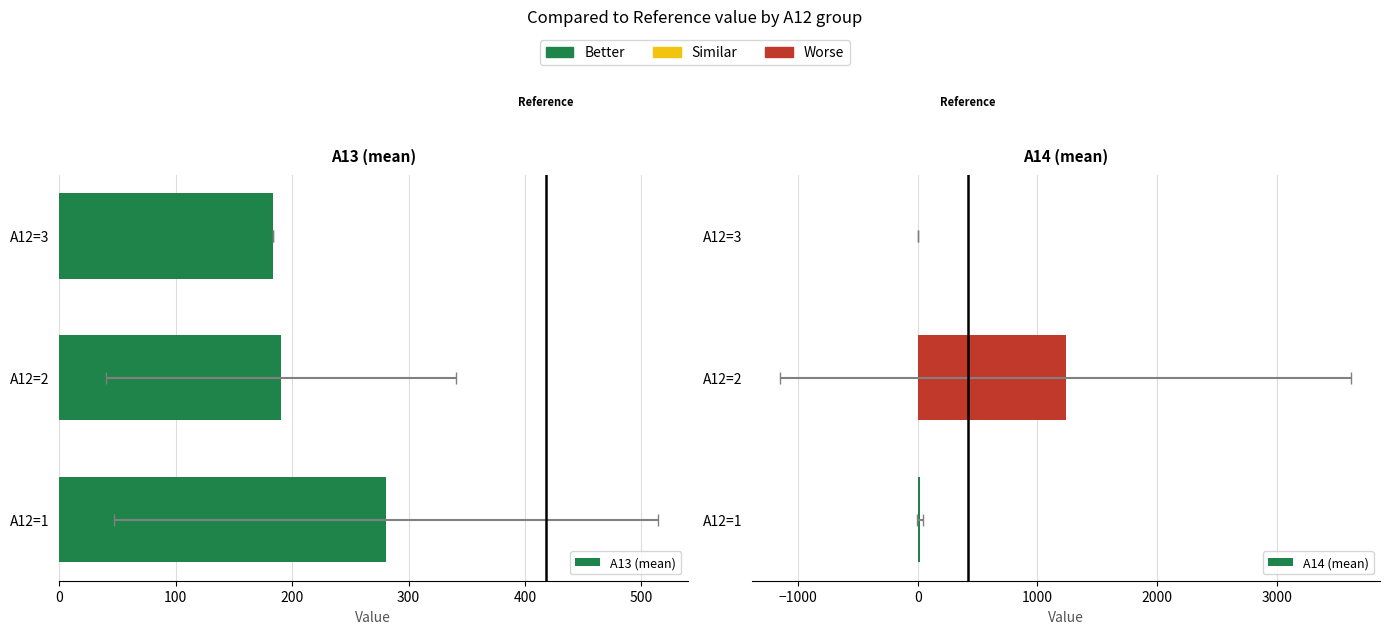

At A12=1, list the series in order from smallest to largest.

A14 (mean), A13 (mean)